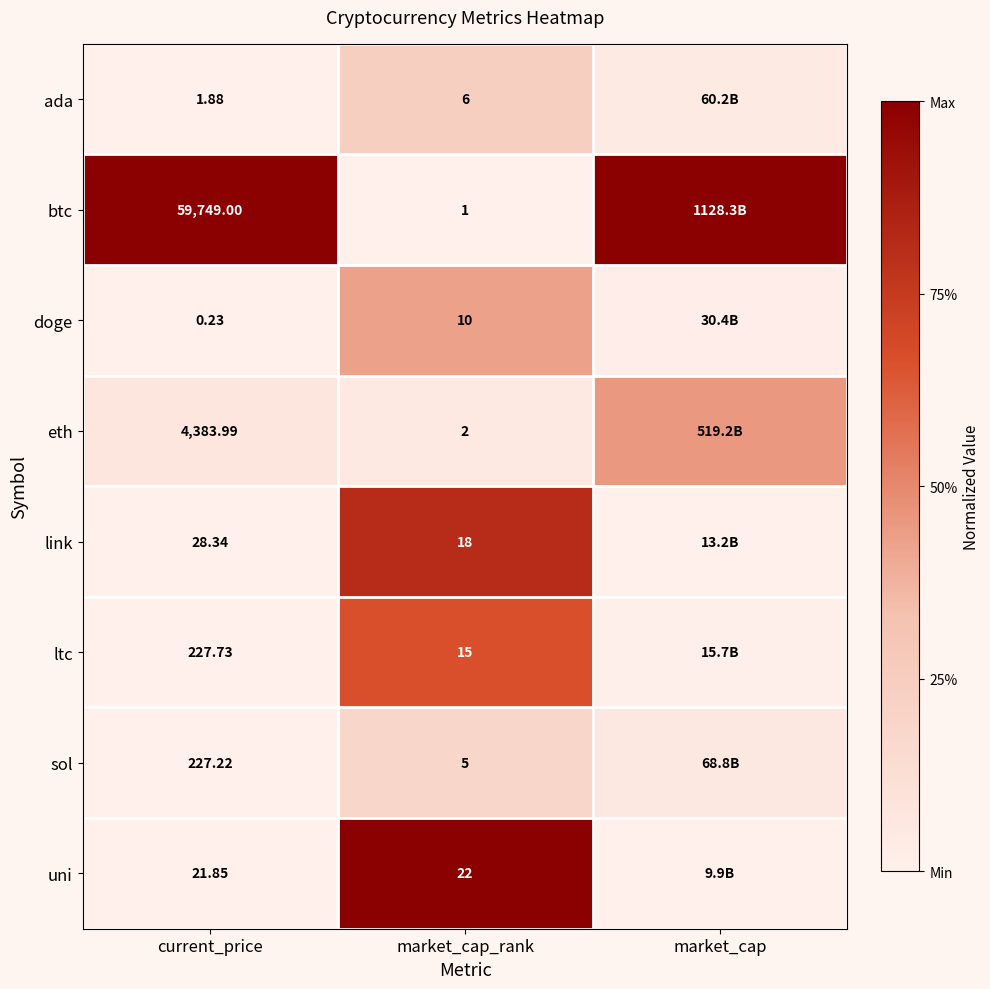

Is the value of sol at current_price greater than the value of ltc at current_price?

No